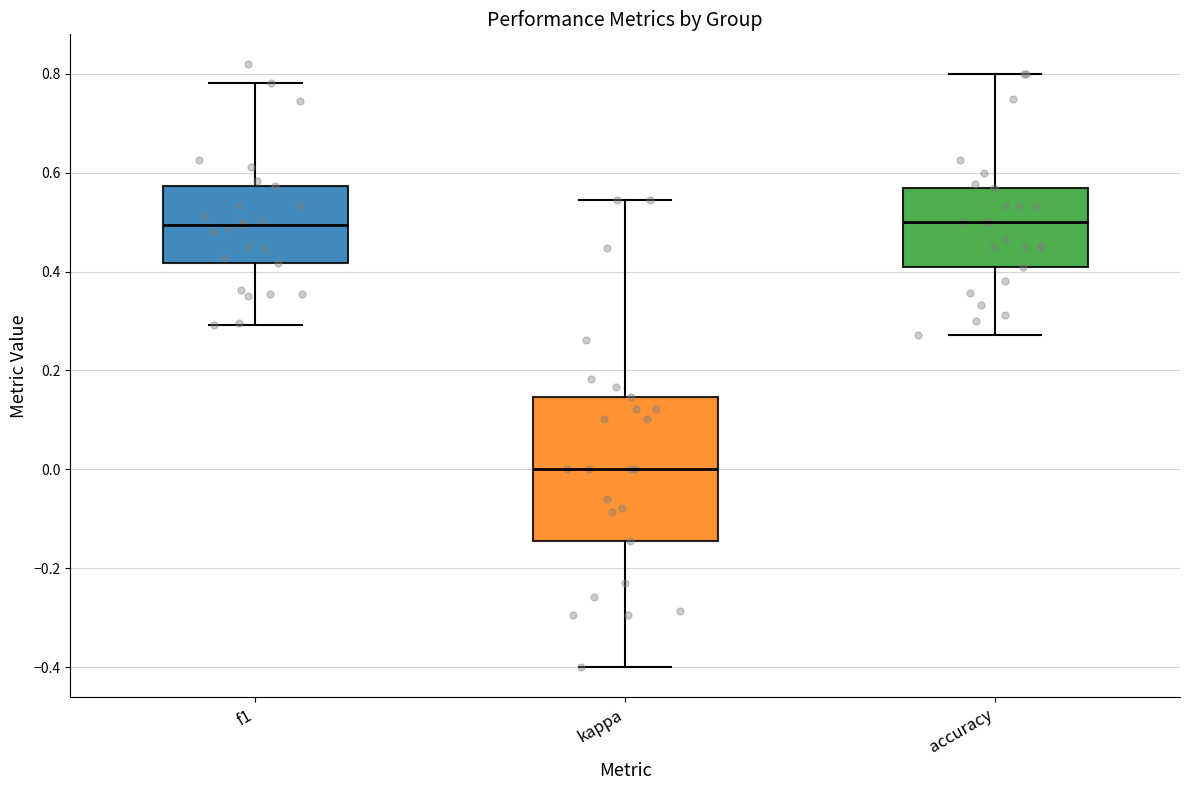

Where does the lower whisker of the box for accuracy end on the y-axis? The values are not printed on the chart, so give them approximately, as read against the axis.

0.28